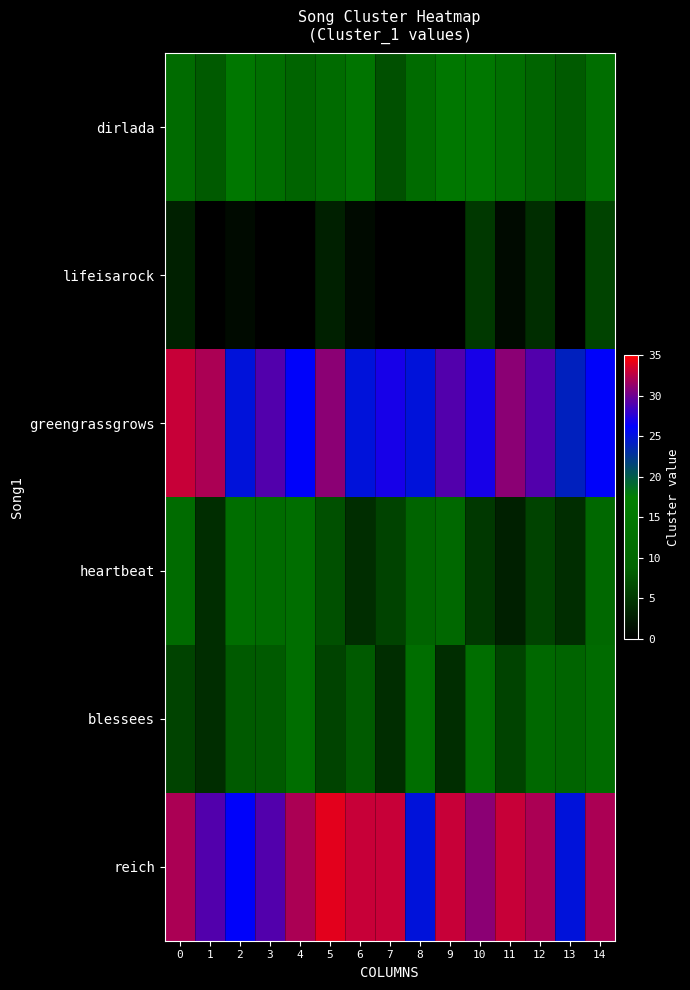

Reading right to left, list all the values displayed in this chart.

dirlada: 14=12	13=8	12=9	11=12	10=15	9=15	8=11	7=7	6=14	5=11	4=9	3=12	2=15	1=8	0=11
lifeisarock: 14=6	13=0	12=4	11=1	10=5	9=0	8=0	7=0	6=1	5=3	4=0	3=0	2=1	1=0	0=3
greengrassgrows: 14=26	13=24	12=29	11=31	10=27	9=29	8=25	7=27	6=25	5=31	4=26	3=29	2=25	1=32	0=33
heartbeat: 14=10	13=4	12=6	11=3	10=5	9=10	8=9	7=6	6=4	5=7	4=12	3=11	2=12	1=4	0=11
blessees: 14=11	13=9	12=10	11=6	10=12	9=4	8=12	7=4	6=8	5=6	4=12	3=8	2=8	1=4	0=6
reich: 14=32	13=25	12=32	11=33	10=31	9=33	8=25	7=33	6=33	5=34	4=32	3=29	2=26	1=29	0=32